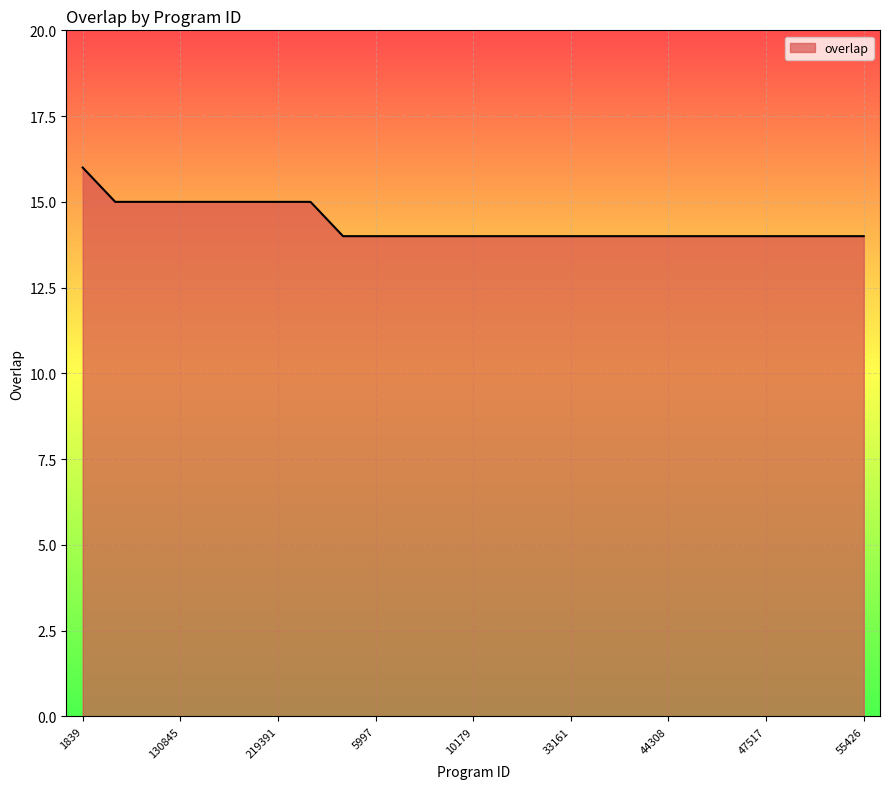

What is the minimum value shown in the chart?

14